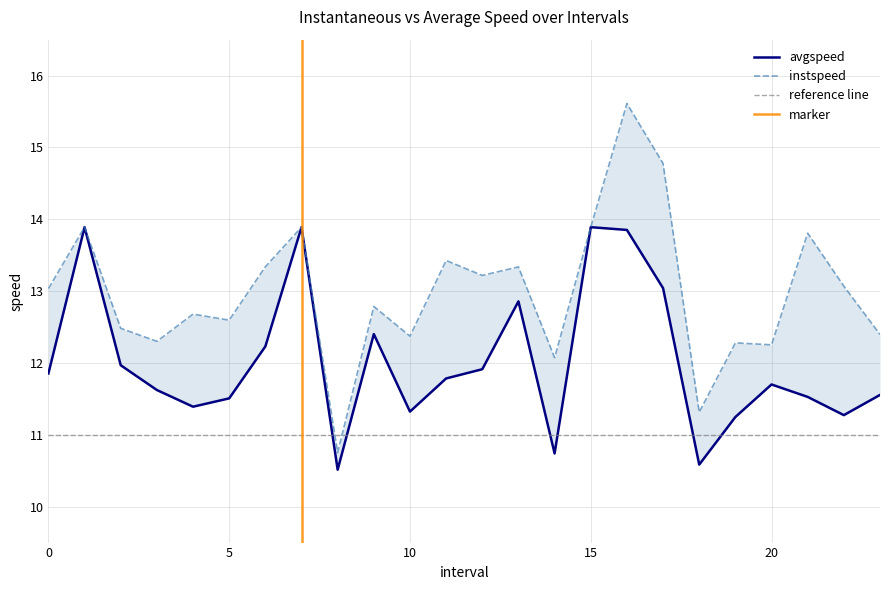

What is the value of the avgspeed point at the 4th from the left?

11.6